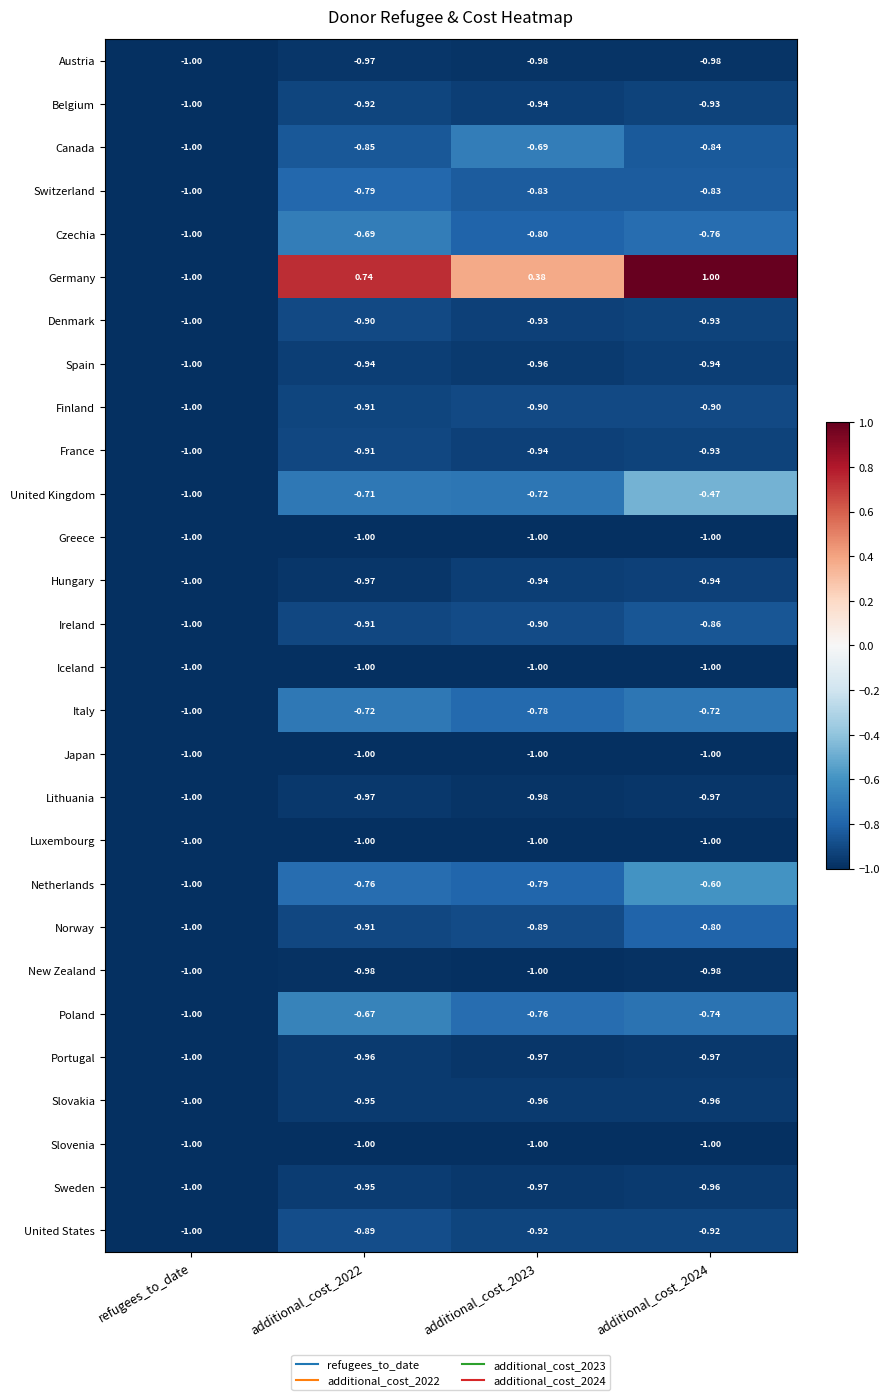

Between additional_cost_2022 and additional_cost_2023, which series saw the biggest shift?

Germany